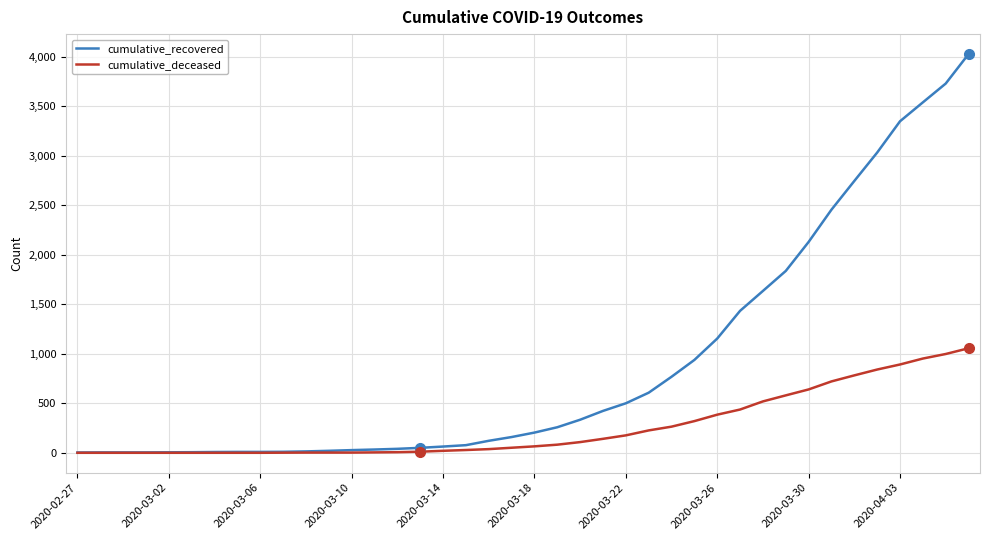

What is the maximum value shown in the chart?

4028